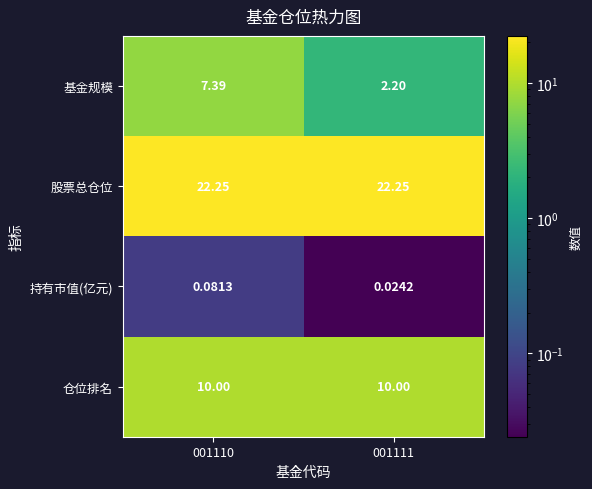

Which series changed the most between 001110 and 001111?

基金规模